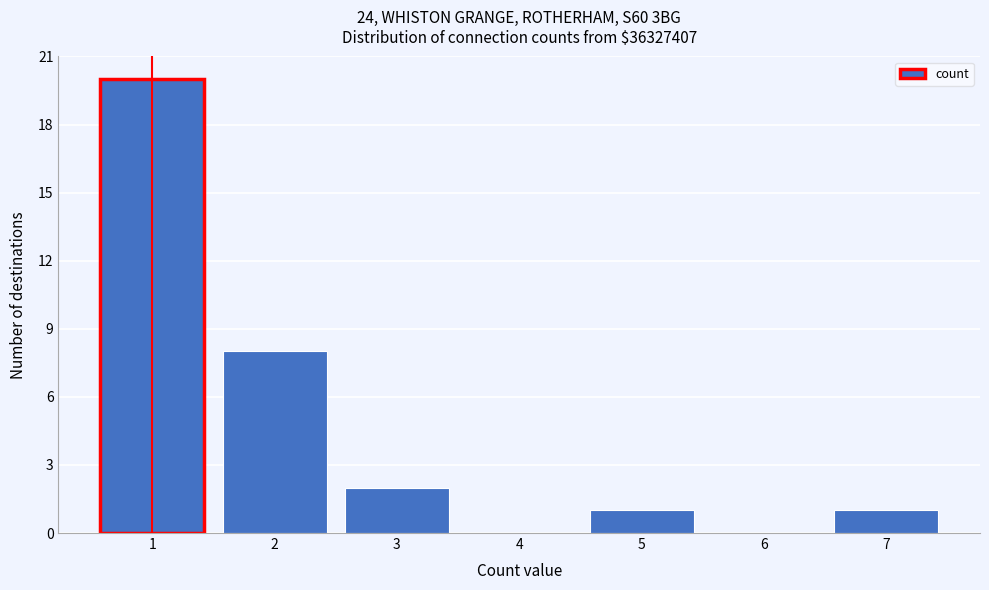

Reading right to left, extract all data points from this chart.

7=1	6=0	5=1	4=0	3=2	2=8	1=20